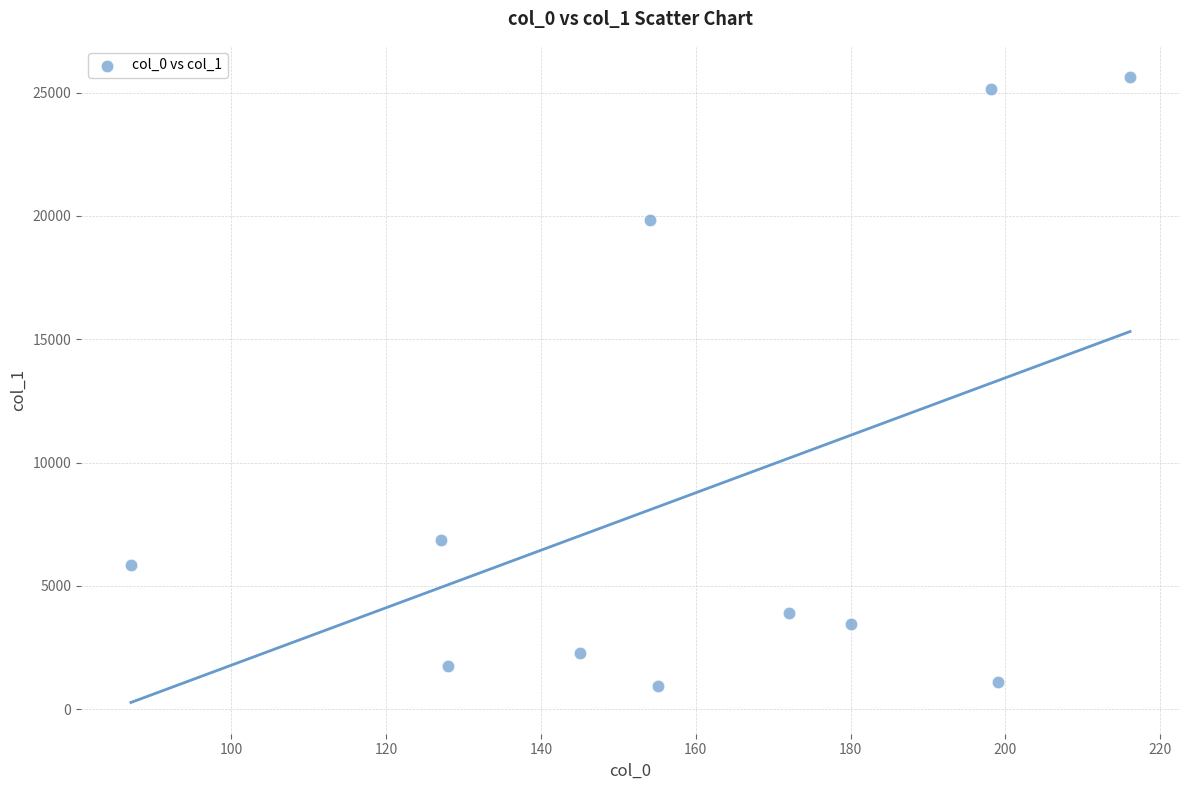

What is the range of X values (max minus min)?

129.0